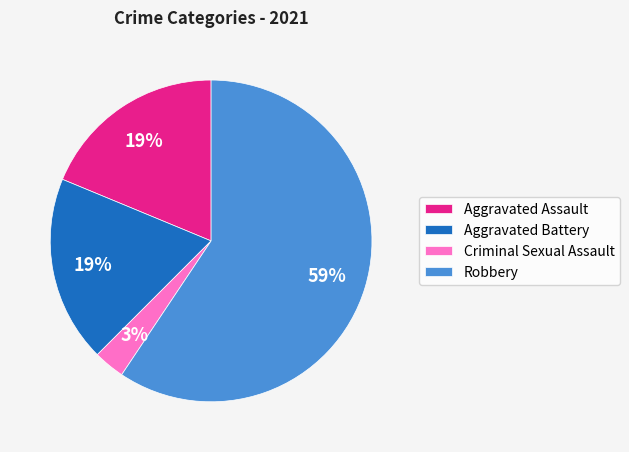

Do Criminal Sexual Assault and Aggravated Assault together represent more than half of the pie?

No